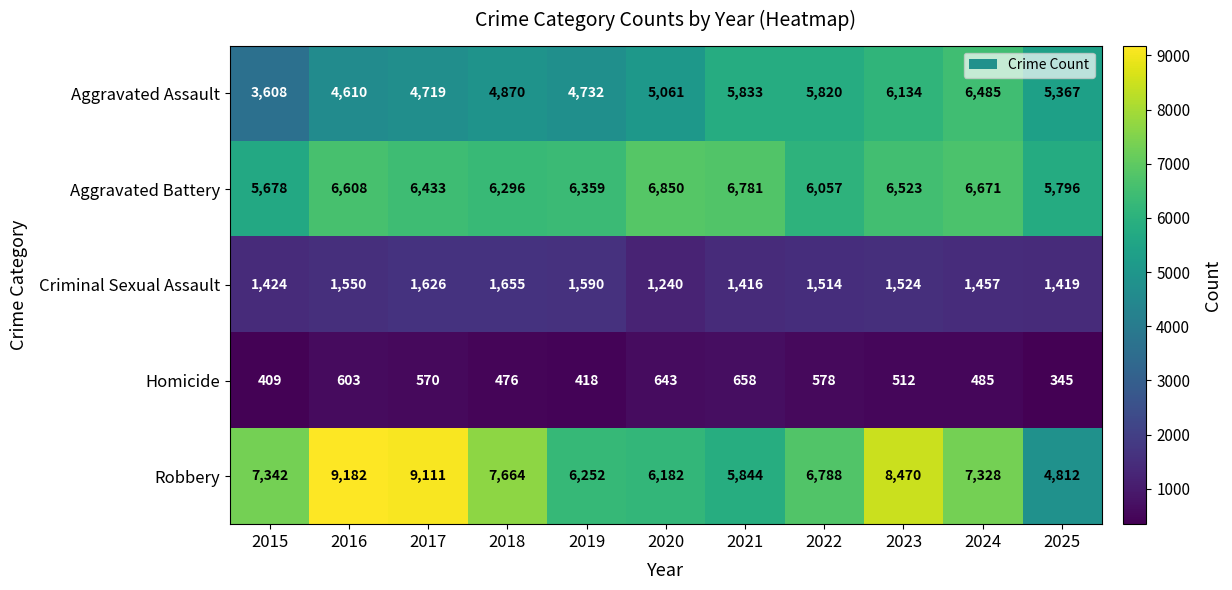

At which label does Criminal Sexual Assault first exceed 1514?

2016